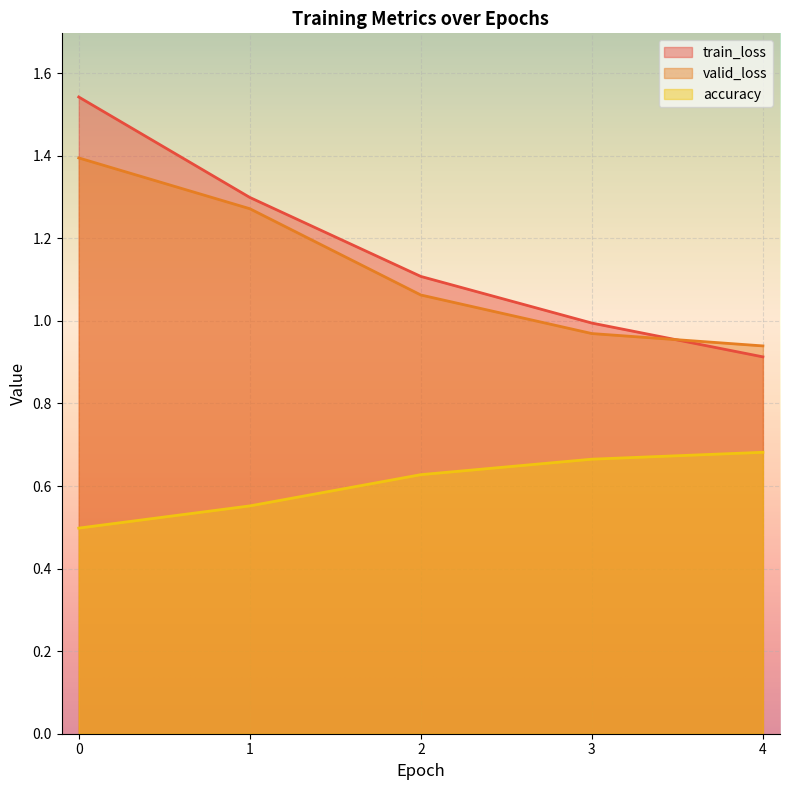

The accuracy series shows 0.9 at 0. True or false?

False